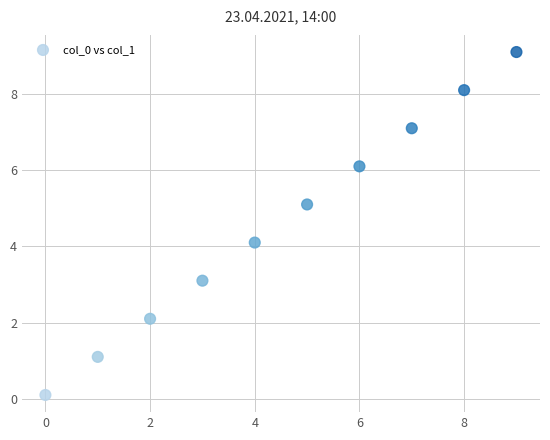

What Y value in the scatter plot is closest to 4?

4.1